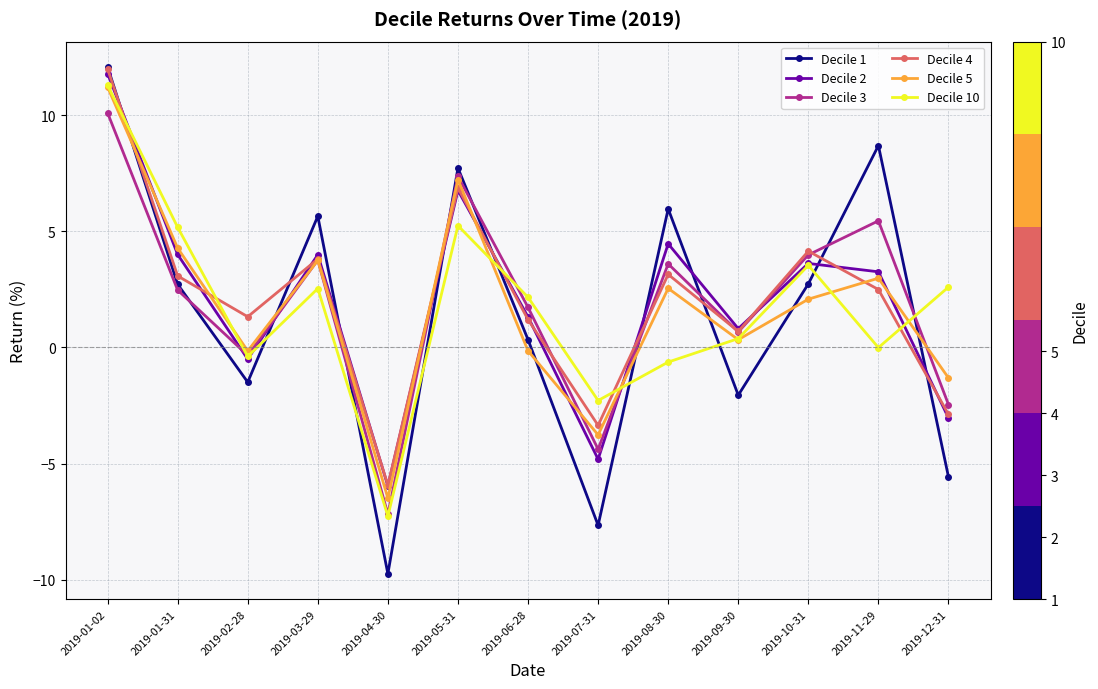

At which category is the sum across all series the highest?

2019-01-02